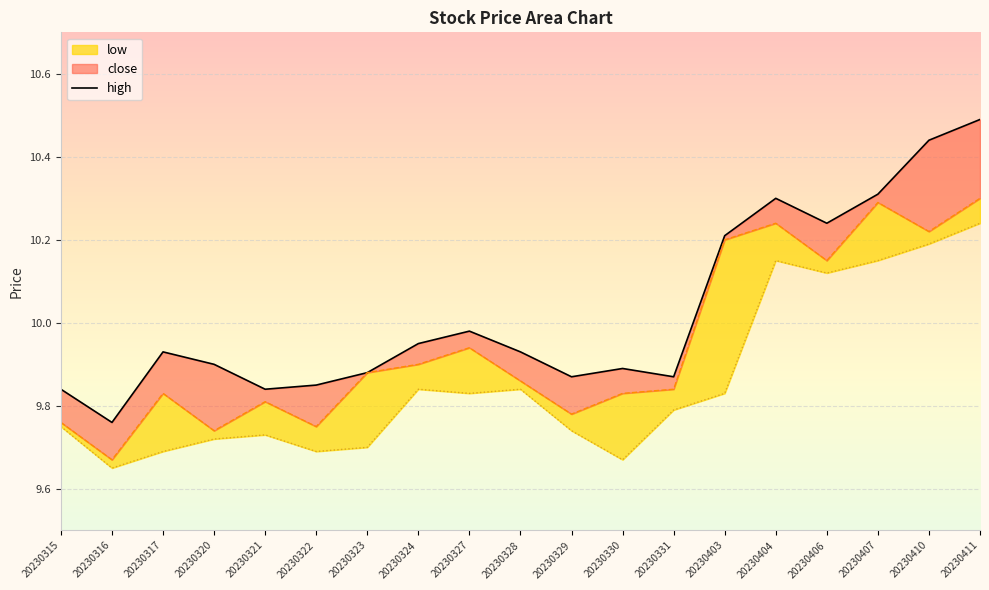

Which has a higher value, 20230410 or 20230320?

20230410